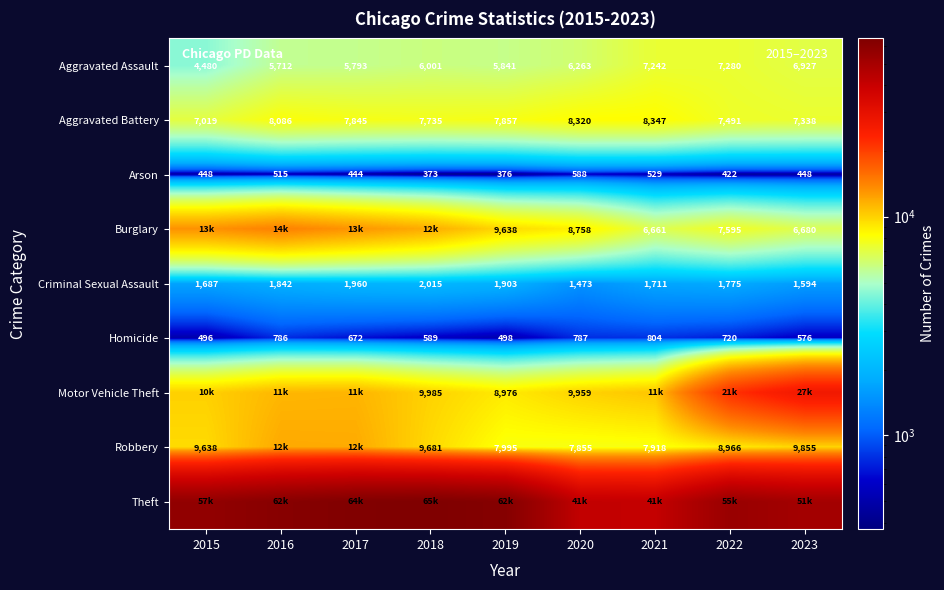

Where is Homicide nearest to the value 650?

2017